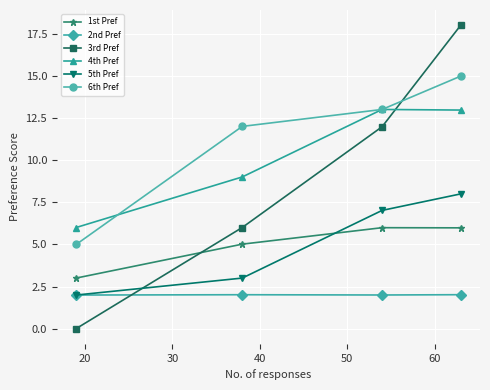

Which series has the widest spread of values?

3rd Pref